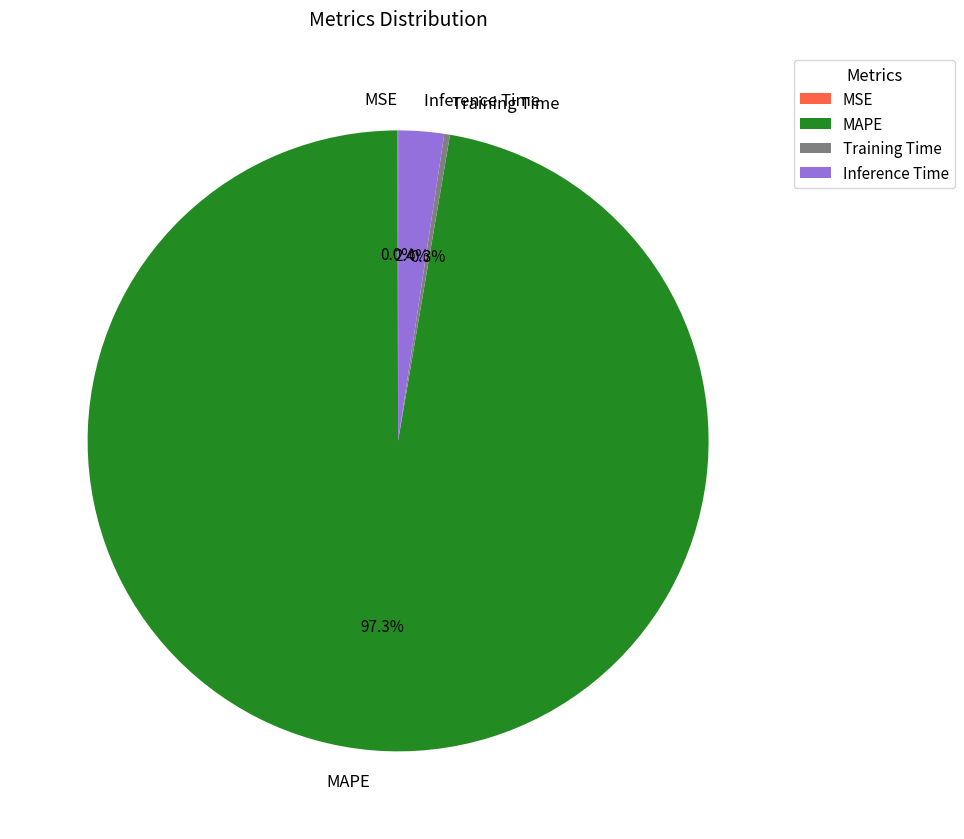

Which has a higher value, MAPE or Training Time?

MAPE